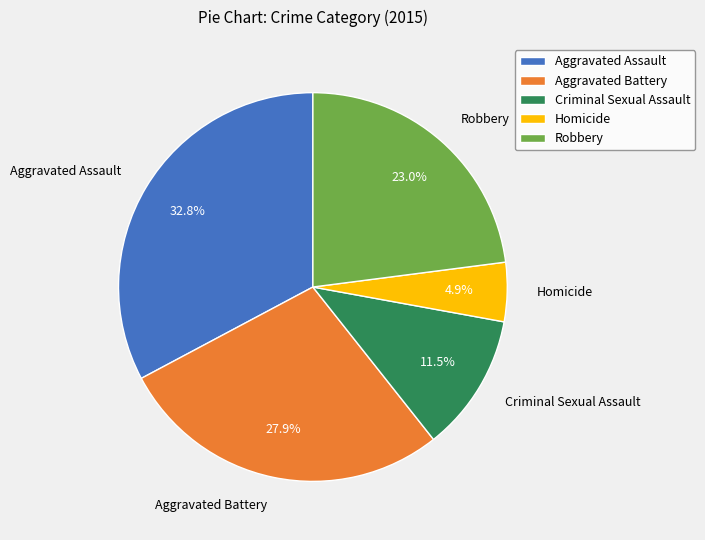

What percentage is NOT represented by Homicide?

95.1%